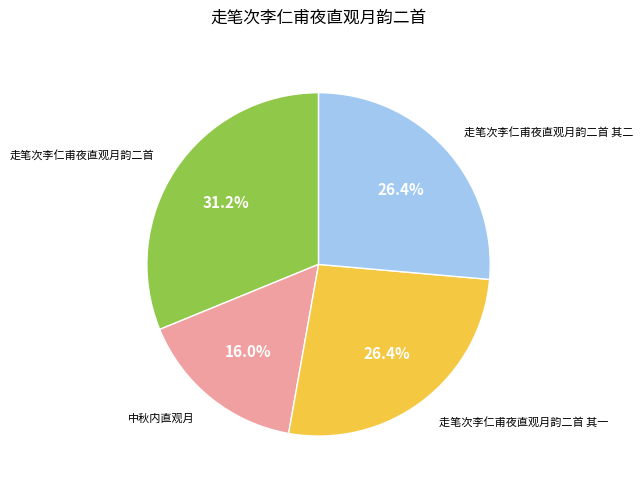

Count the number of slices in the pie.

4